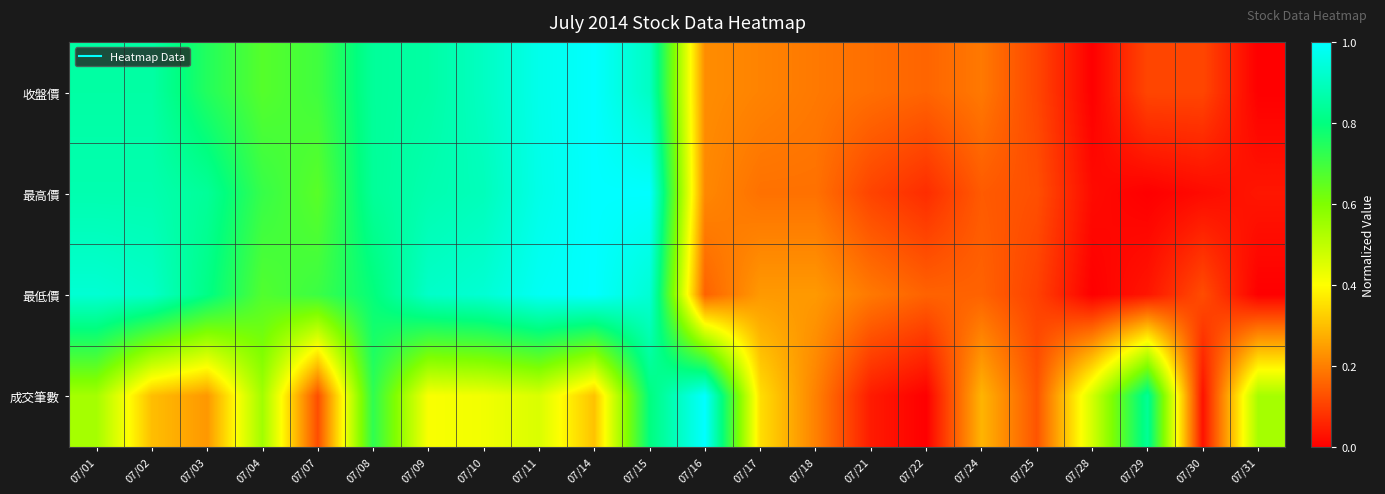

At which category does the chart reach its minimum across all series?

07/28